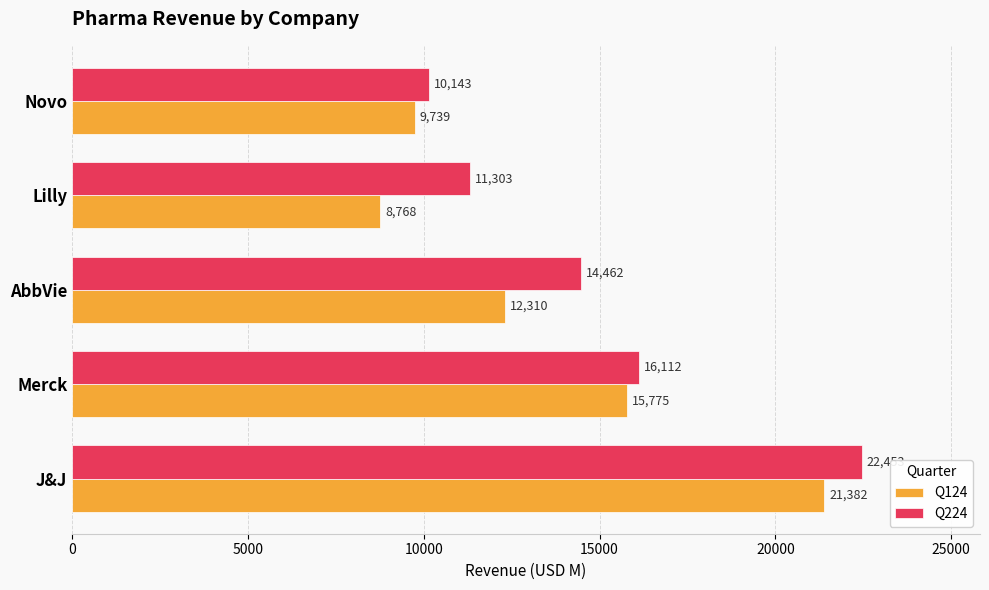

Count the number of data series in this chart.

2